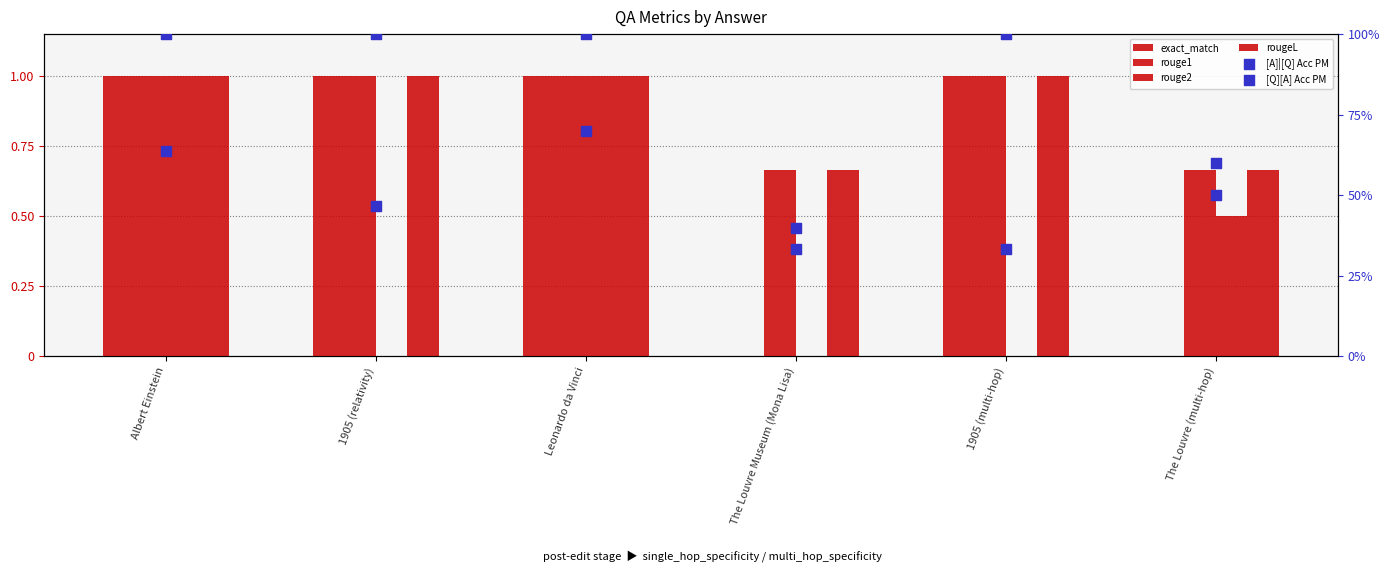

What are all the series names shown in the legend?

exact_match, rouge1, rouge2, rougeL, [A]|[Q] Acc PM, [Q][A] Acc PM